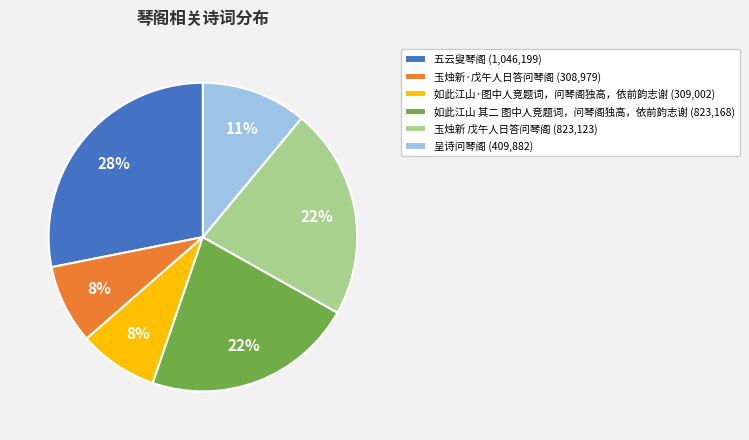

Does 玉烛新·戊午人日答问琴阁 represent more than half of the total?

No